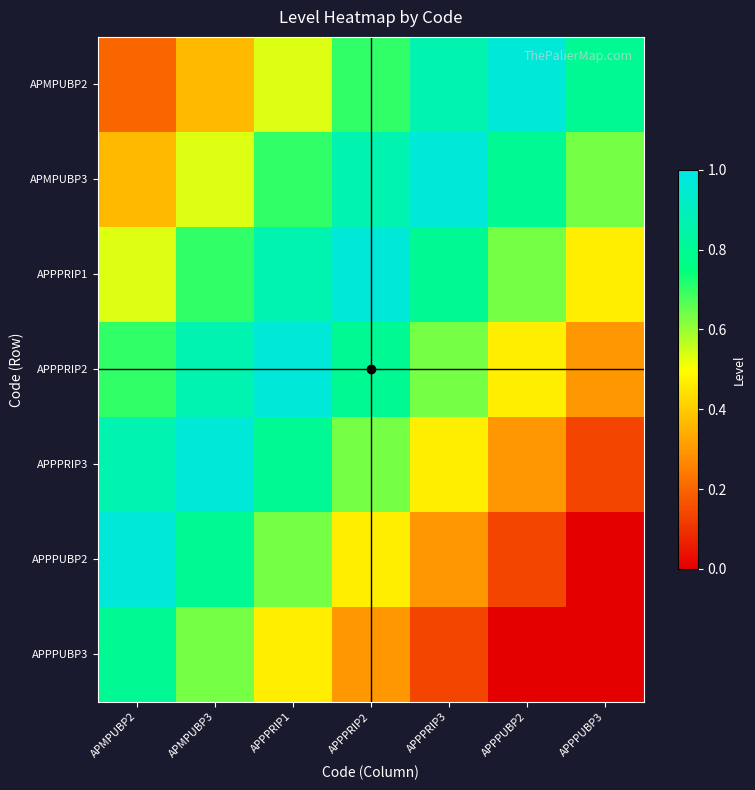

What is the maximum value shown in the chart?

1.0